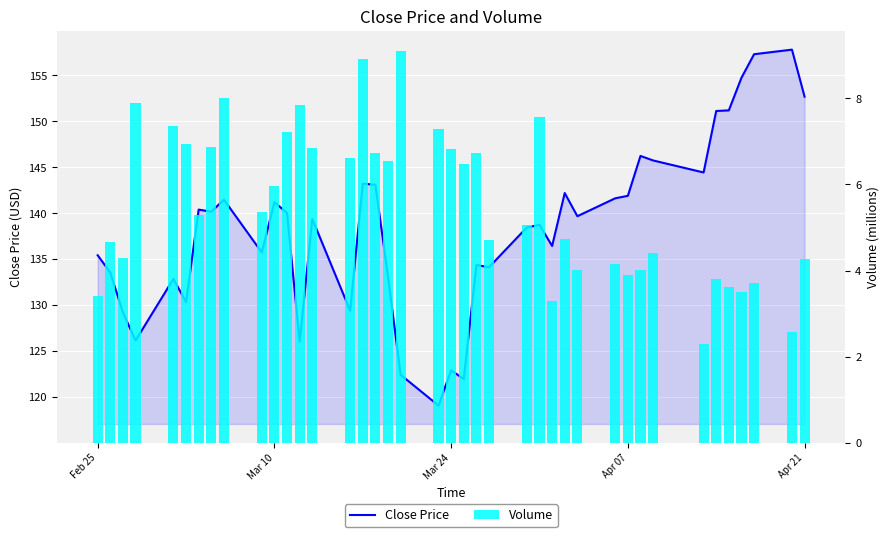

Count the number of data series in this chart.

2